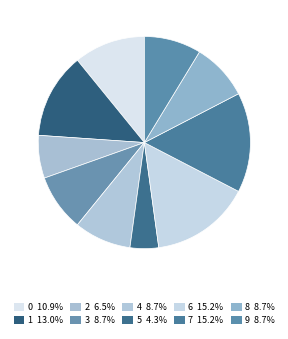

The 1 slice represents 1% of the pie. True or false?

False